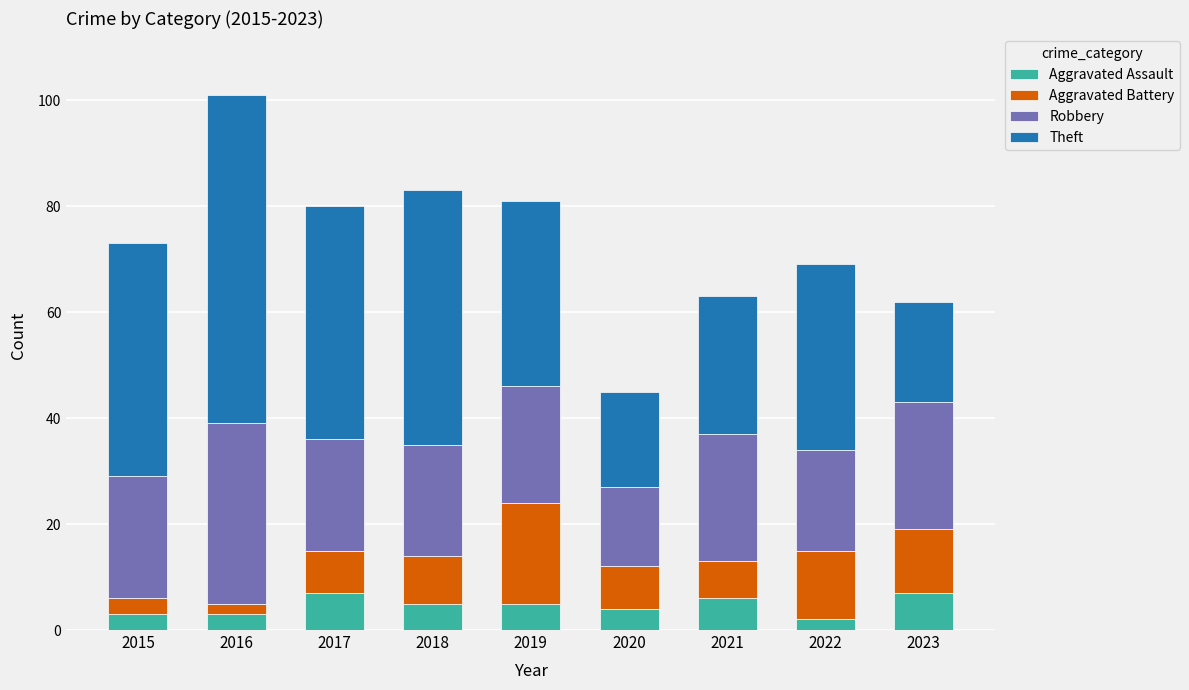

What is the highest value of the Aggravated Assault series?

7